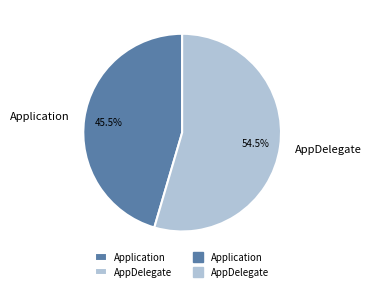

How many slices are in this pie chart?

2